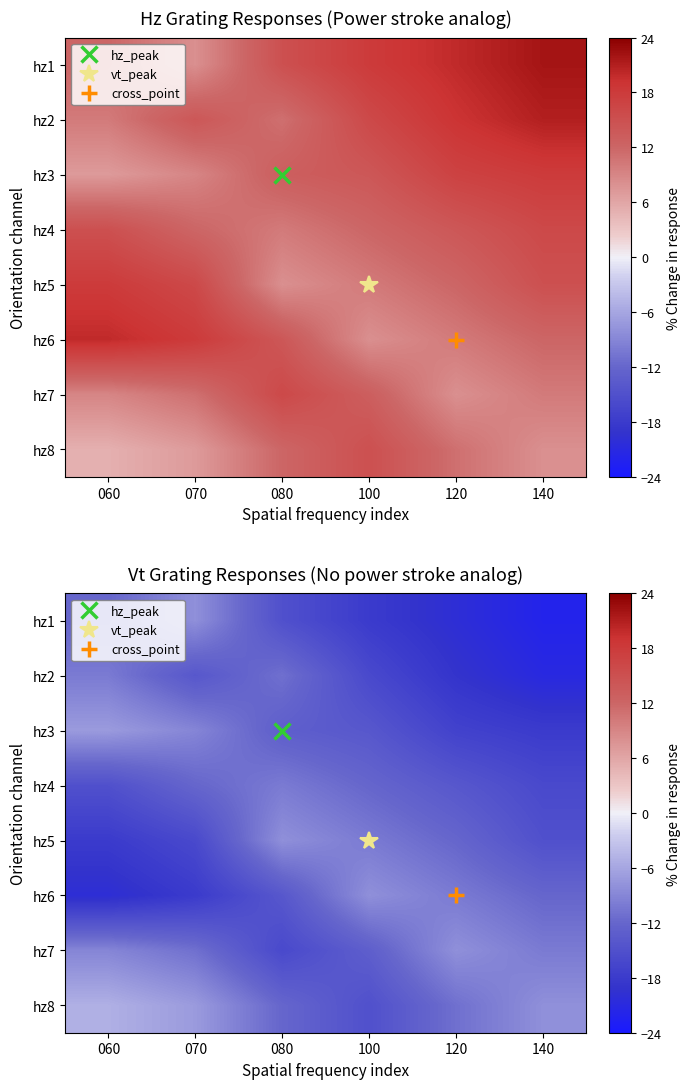

Which series has the largest range (max minus min)?

hz1